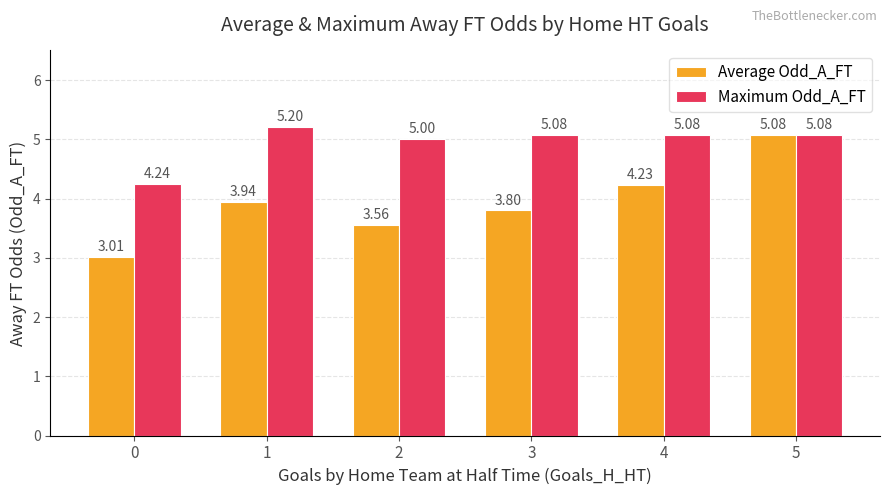

The Maximum Odd_A_FT series shows 5.2 at 1. True or false?

True